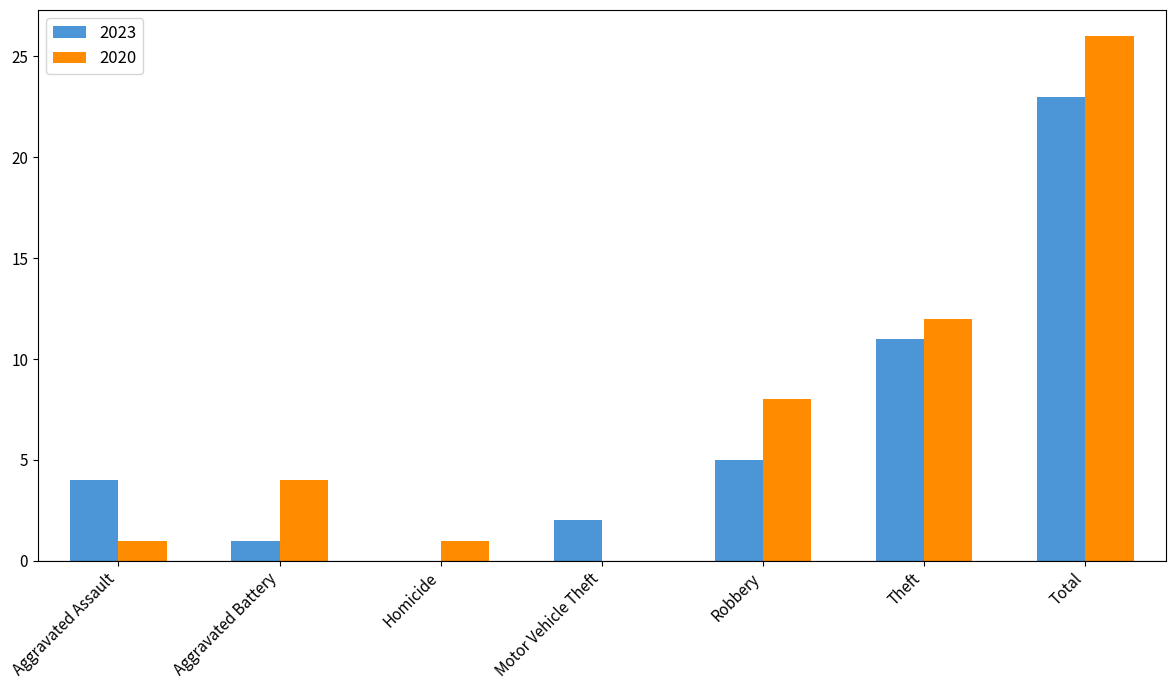

Is the value of 2023 at Aggravated Battery greater than the value of 2020 at Theft?

No